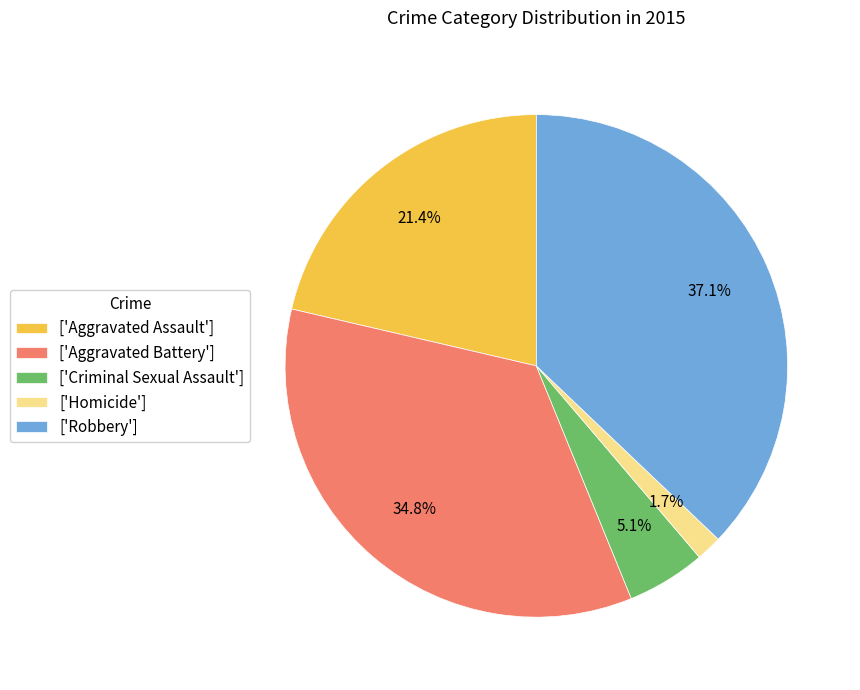

Between ['Criminal Sexual Assault'] and ['Aggravated Battery'], which is larger?

['Aggravated Battery']